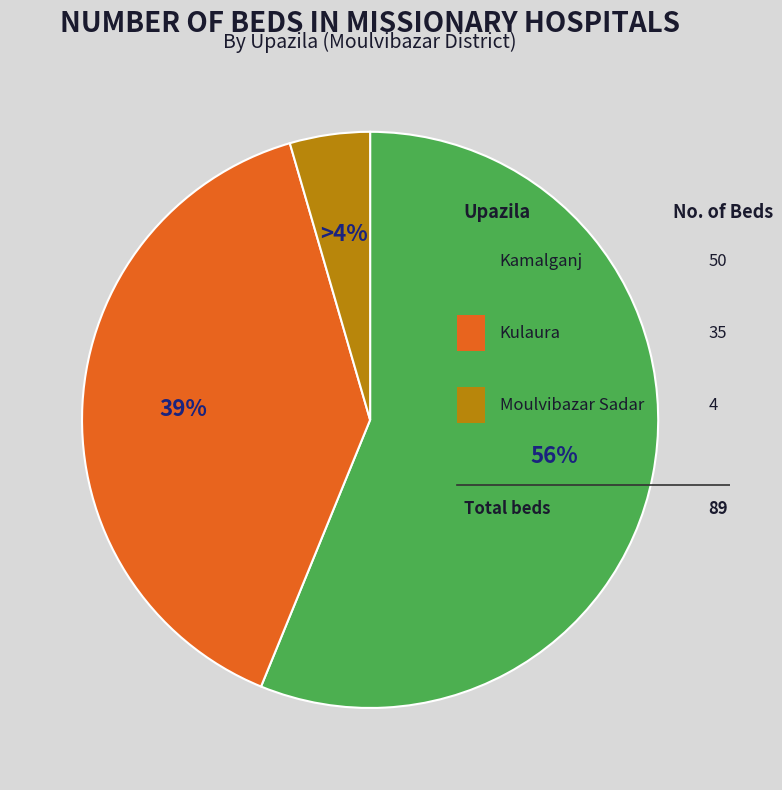

Combined, do Kulaura and Moulvibazar Sadar account for over 50%?

No